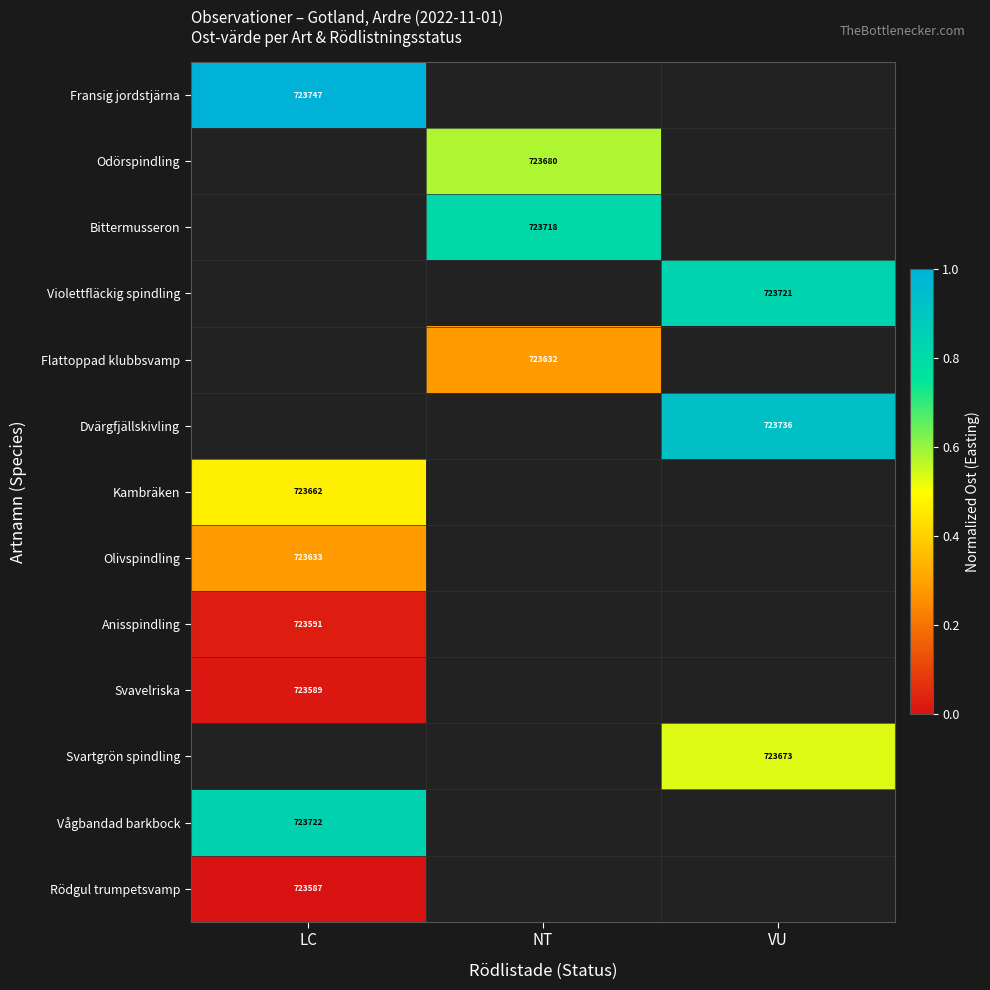

At how many categories does at least one series exceed 0?

3